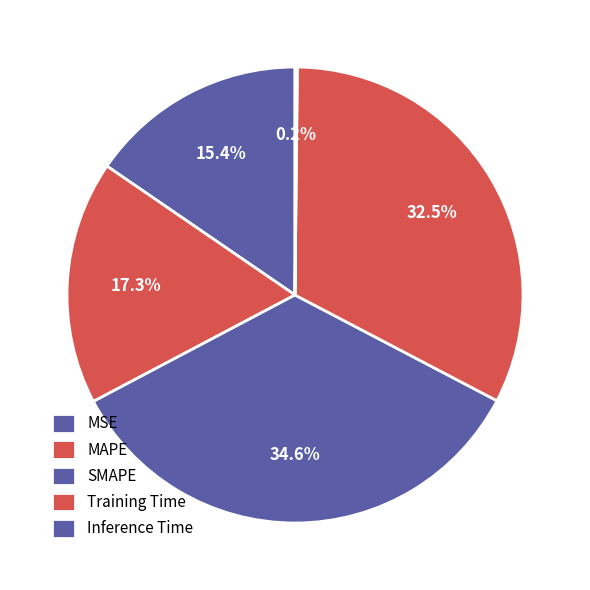

Does SMAPE account for over 50% of the chart?

No